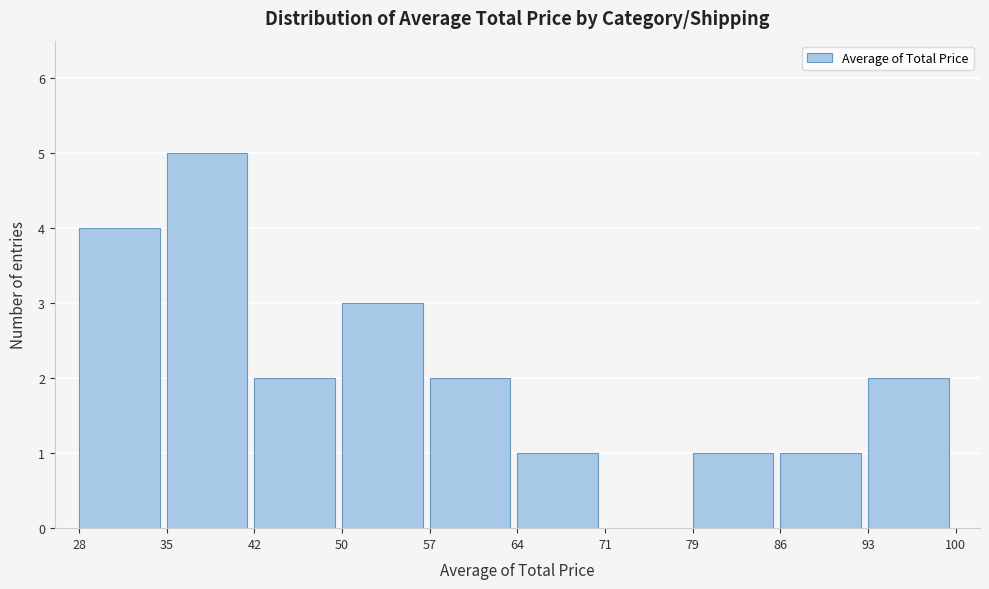

How tall is the bar that spans 35 to 42 on the x-axis? The values are not printed on the chart, so give them approximately, as read against the axis.

5